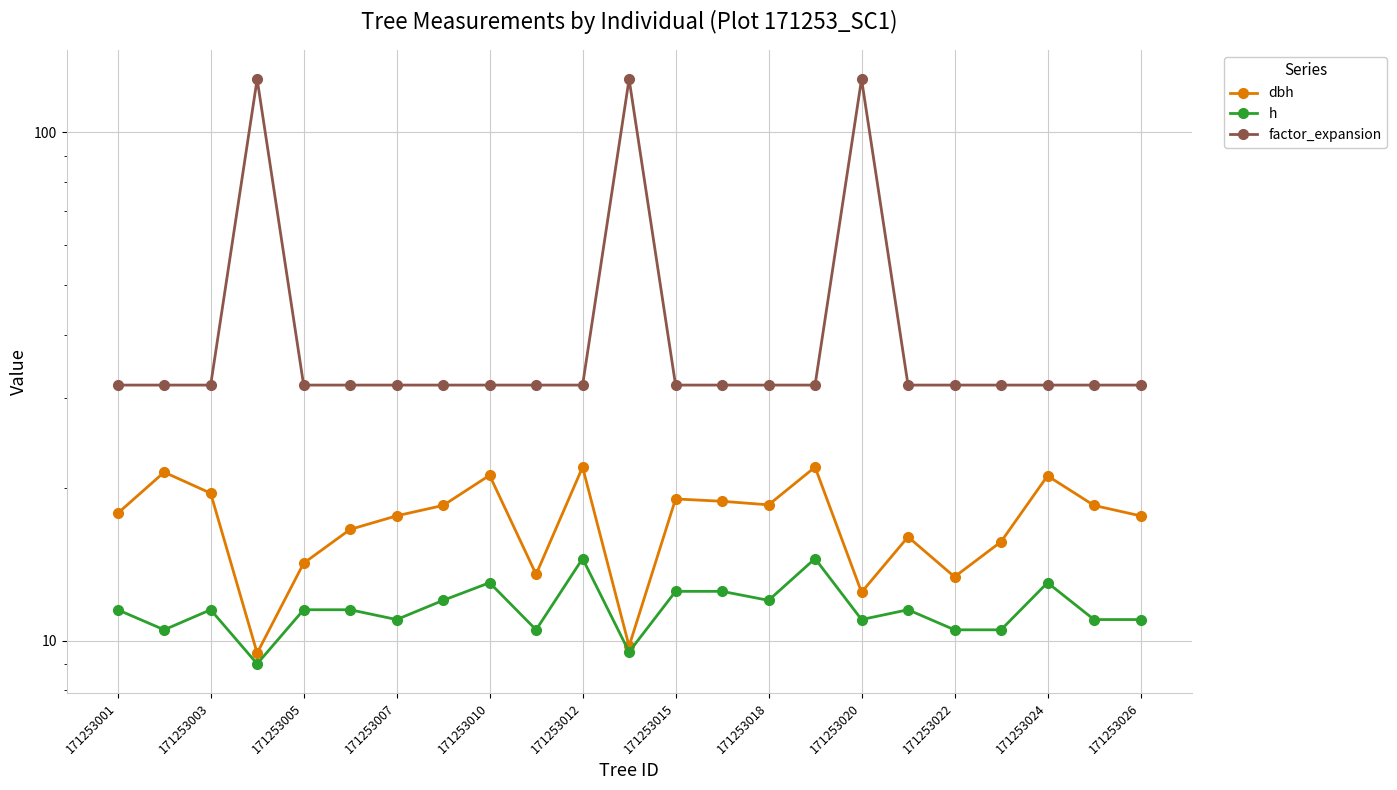

List the series in order of their overall mean, lowest first.

h, dbh, factor_expansion